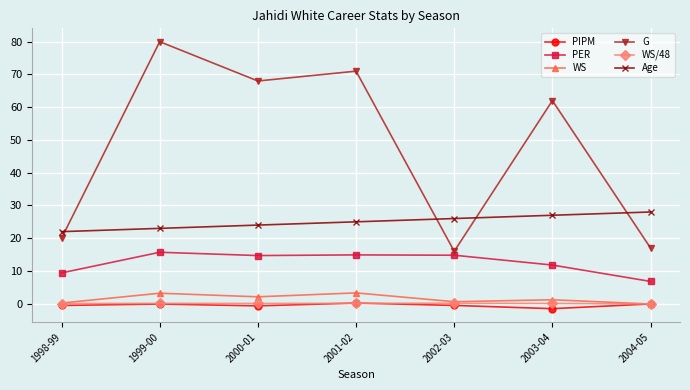

What is the difference between the maximum and minimum values in the Age series?

6.0